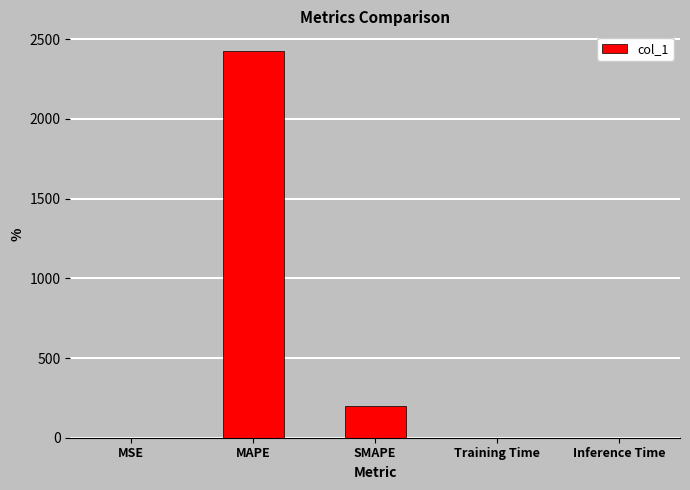

Between MAPE and Inference Time, which is larger?

MAPE